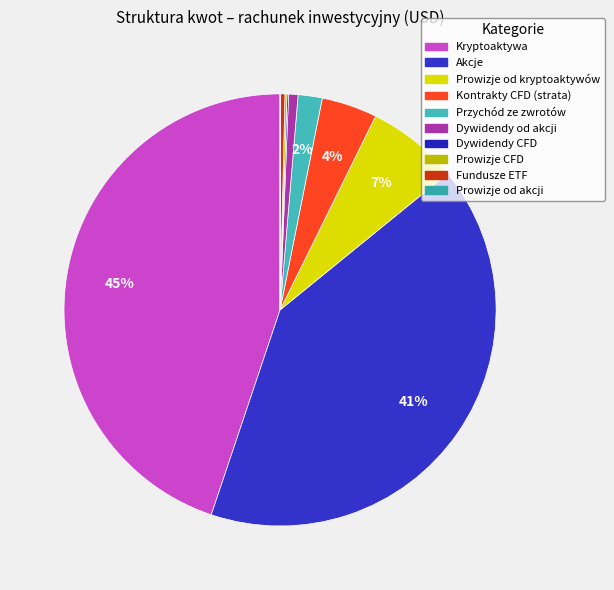

Approximately how many times larger is the value at Prowizje od kryptoaktywów compared to Dywidendy od akcji?

9.7